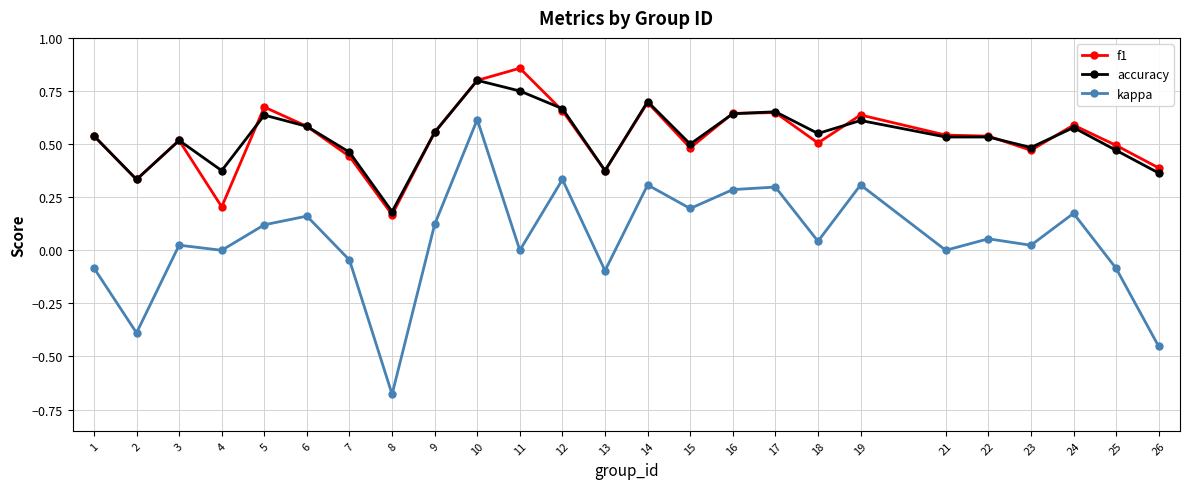

Is the value of kappa at 8 greater than the value of accuracy at 9?

No